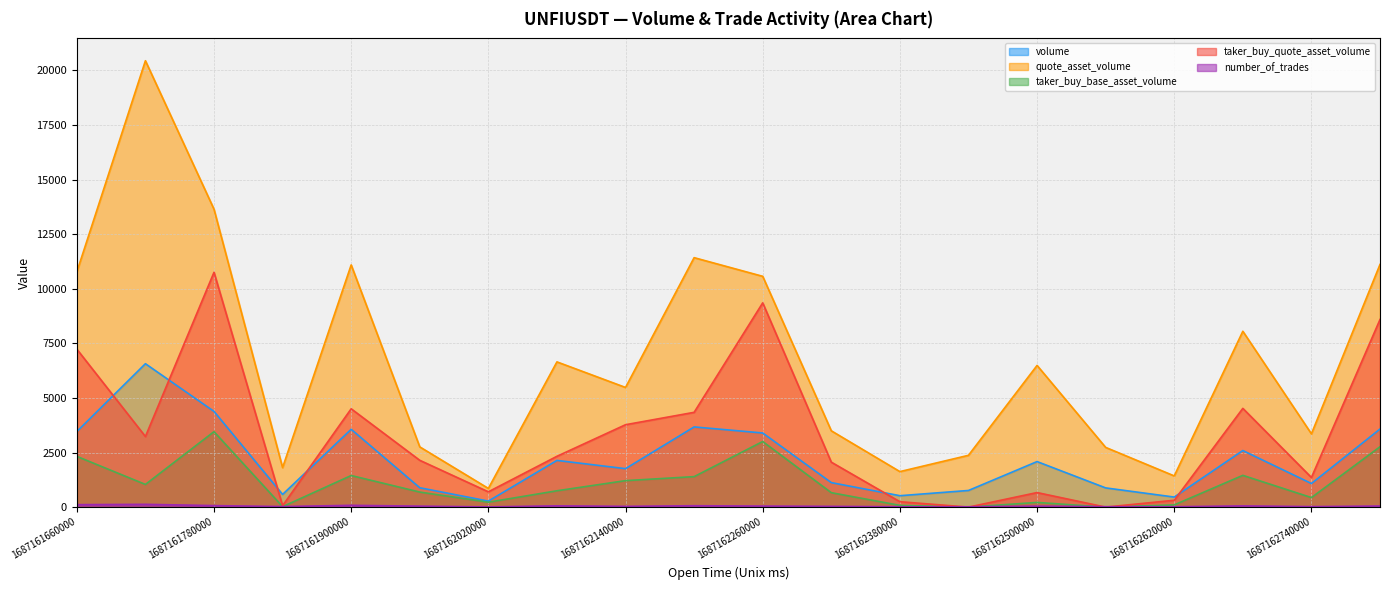

True or false: quote_asset_volume has a value of 684.5 at 1687161960000.

False